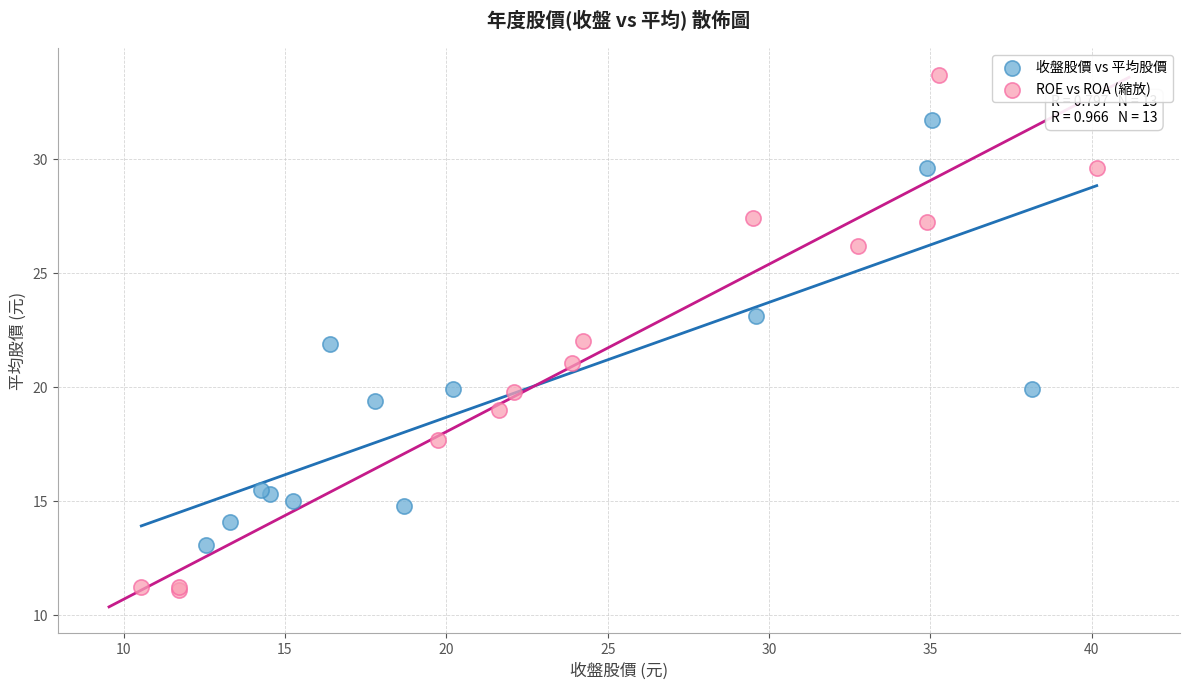

Which series contains the highest Y value?

ROE vs ROA (縮放)